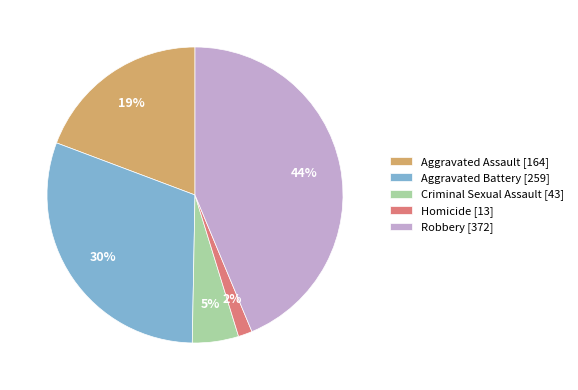

Rank the categories by value from lowest to highest.

Homicide, Criminal Sexual Assault, Aggravated Assault, Aggravated Battery, Robbery